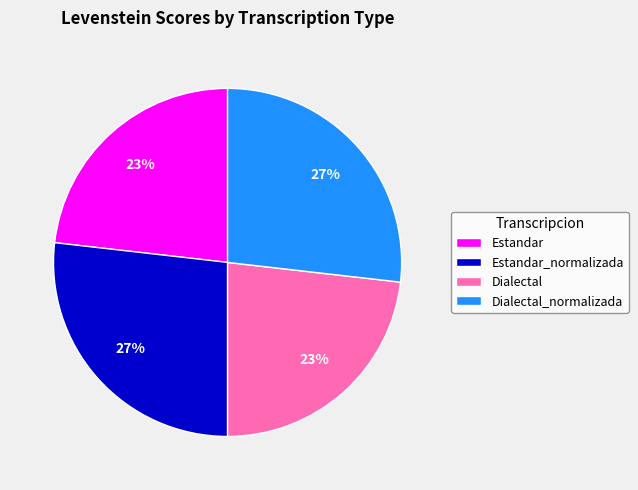

Is Dialectal the majority of the pie?

No